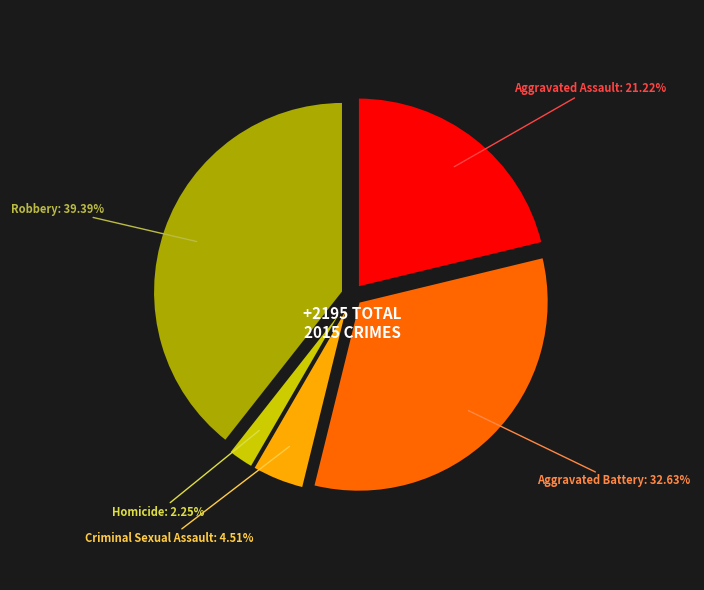

Does any single category account for the majority?

No